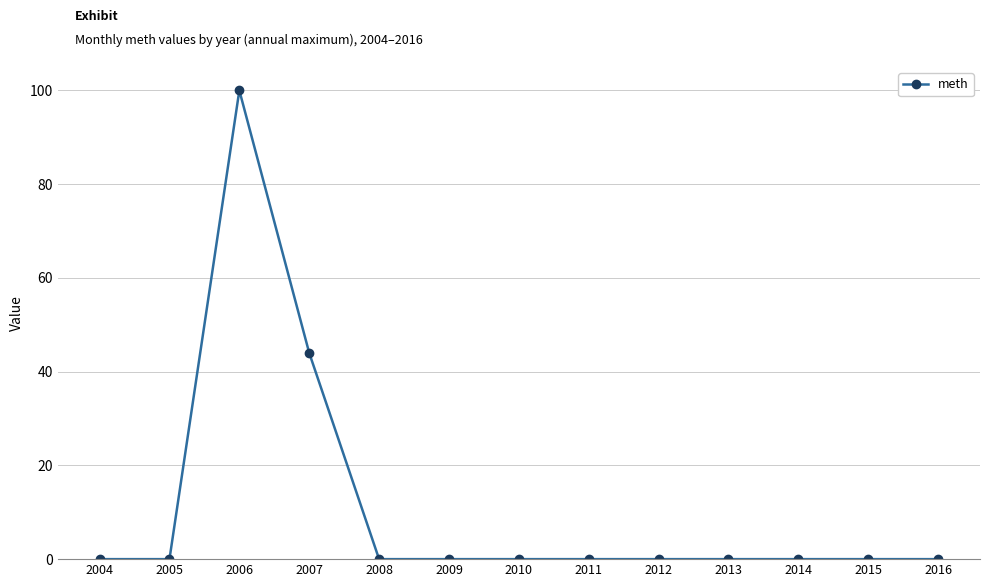

The chart shows a value of 69 at 2012. True or false?

False